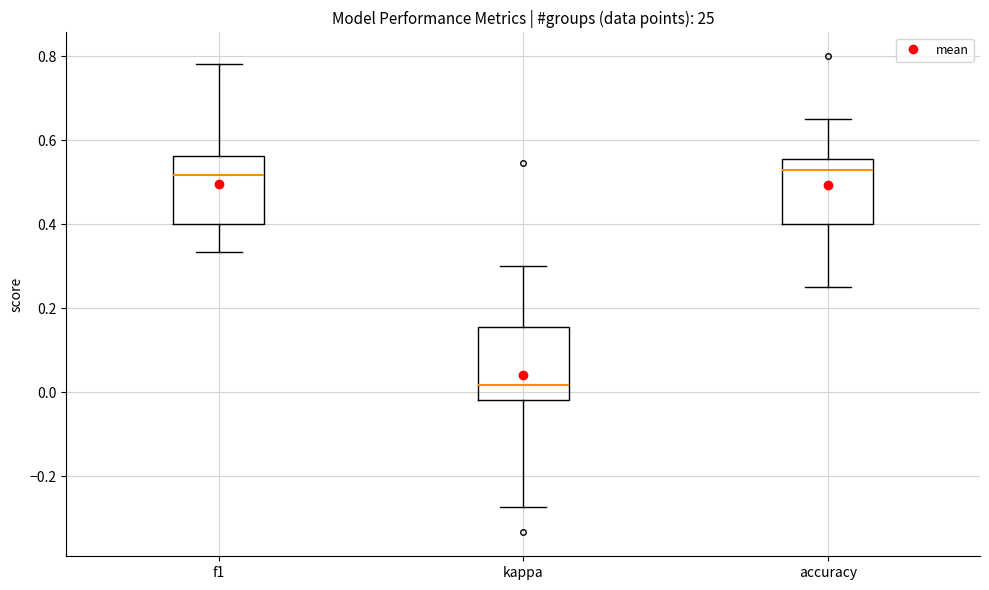

Reading left to right, read every box against the y-axis: the position of its median line, the range the box covers, and the ends of its whiskers. The values are not printed on the chart, so give them approximately, as read against the axis.

f1: median 0.52, box 0.40 to 0.56, whiskers 0.34 to 0.78
kappa: median 0.02, box -0.02 to 0.16, whiskers -0.28 to 0.30
accuracy: median 0.52, box 0.40 to 0.56, whiskers 0.26 to 0.66